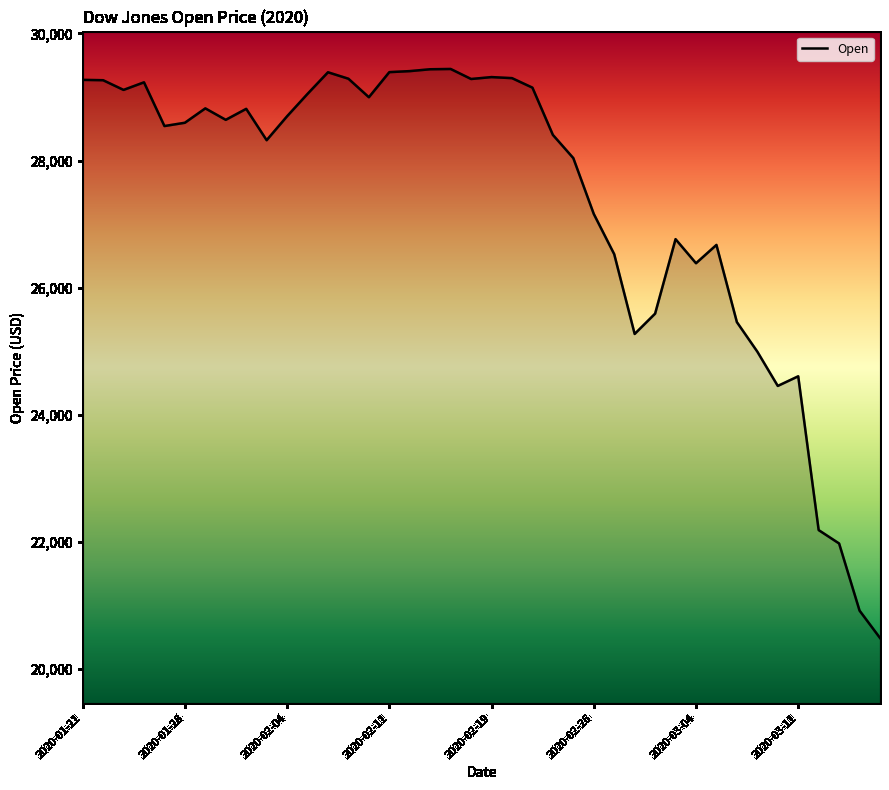

What is the greatest value displayed?

29440.5